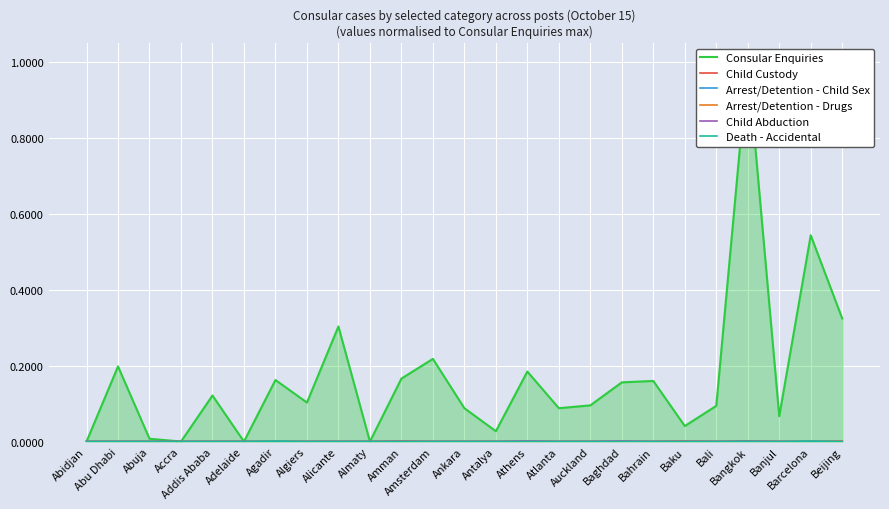

Reading left to right, transcribe all the data shown in this chart.

Consular Enquiries: 0.0	0.2	0.0	0.0	0.1	0.0	0.2	0.1	0.3	0.0	0.2	0.2	0.1	0.0	0.2	0.1	0.1	0.2	0.2	0.0	0.1	1.0	0.1	0.5	0.3
Child Custody: 0.0	0.0	0.0	0.0	0.0	0.0	0.0	0.0	0.0	0.0	0.0	0.0	0.0	0.0	0.0	0.0	0.0	0.0	0.0	0.0	0.0	0.0	0.0	0.0	0.0
Arrest/Detention - Child Sex: 0.0	0.0	0.0	0.0	0.0	0.0	0.0	0.0	0.0	0.0	0.0	0.0	0.0	0.0	0.0	0.0	0.0	0.0	0.0	0.0	0.0	0.0	0.0	0.0	0.0
Arrest/Detention - Drugs: 0.0	0.0	0.0	0.0	0.0	0.0	0.0	0.0	0.0	0.0	0.0	0.0	0.0	0.0	0.0	0.0	0.0	0.0	0.0	0.0	0.0	0.0	0.0	0.0	0.0
Child Abduction: 0.0	0.0	0.0	0.0	0.0	0.0	0.0	0.0	0.0	0.0	0.0	0.0	0.0	0.0	0.0	0.0	0.0	0.0	0.0	0.0	0.0	0.0	0.0	0.0	0.0
Death - Accidental: 0.0	0.0	0.0	0.0	0.0	0.0	0.0	0.0	0.0	0.0	0.0	0.0	0.0	0.0	0.0	0.0	0.0	0.0	0.0	0.0	0.0	0.0	0.0	0.0	0.0